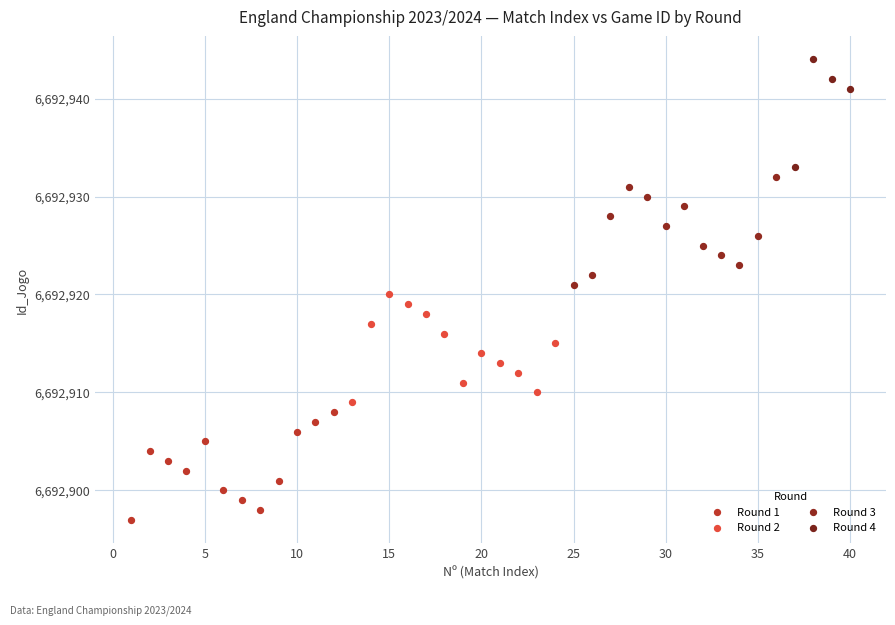

Which series contains the lowest Y value?

Round 1